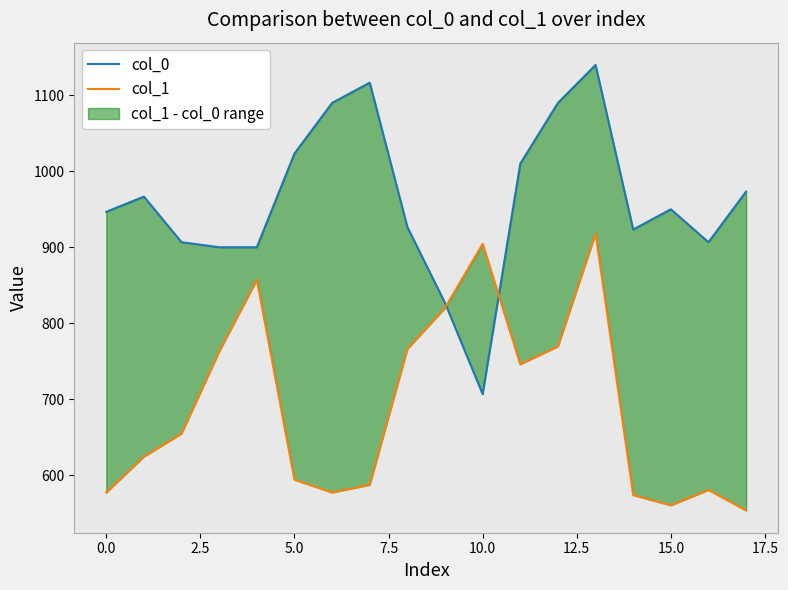

What is the difference between the maximum and minimum values in the col_1 series?

364.5